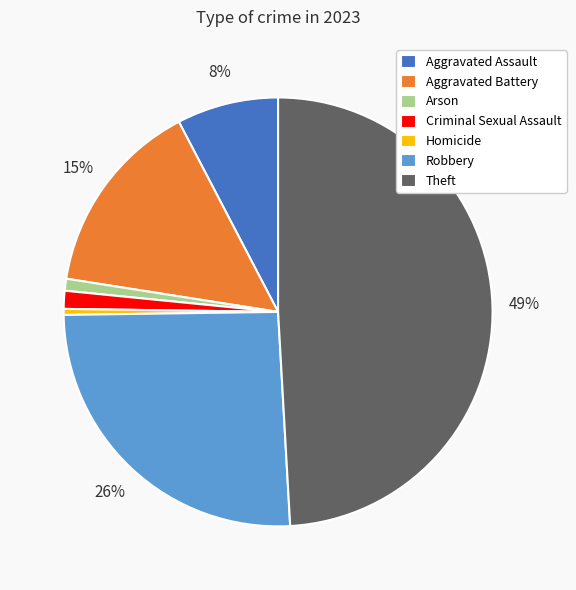

True or false: Aggravated Battery accounts for 15% of the total.

True